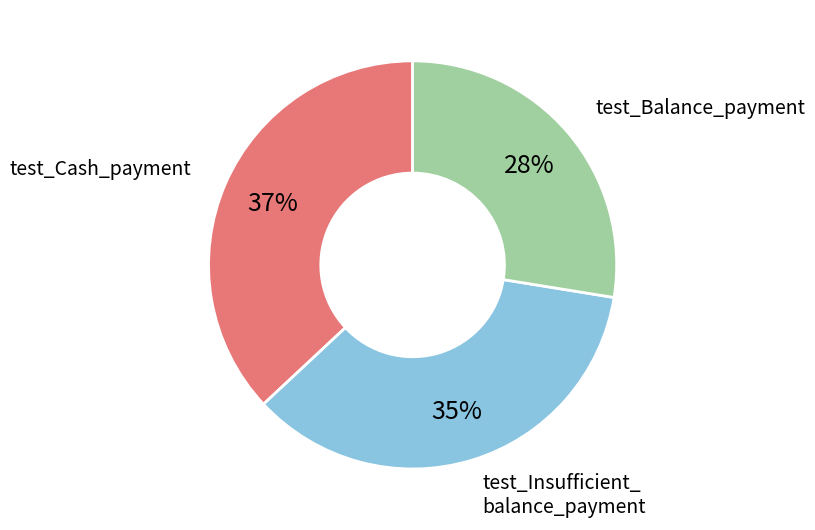

Does any single category account for the majority?

No